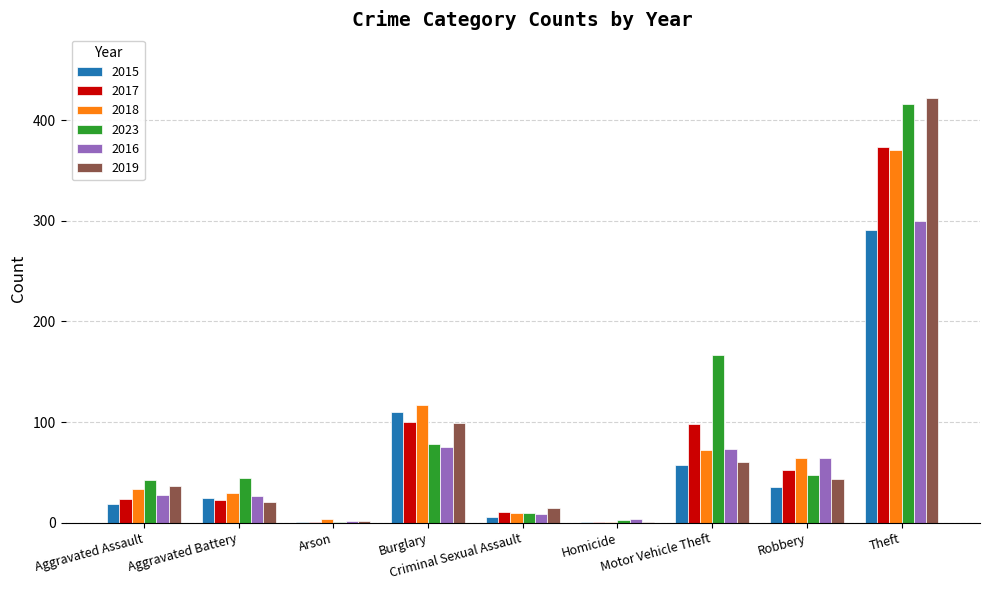

What is the maximum value for 2016?

300